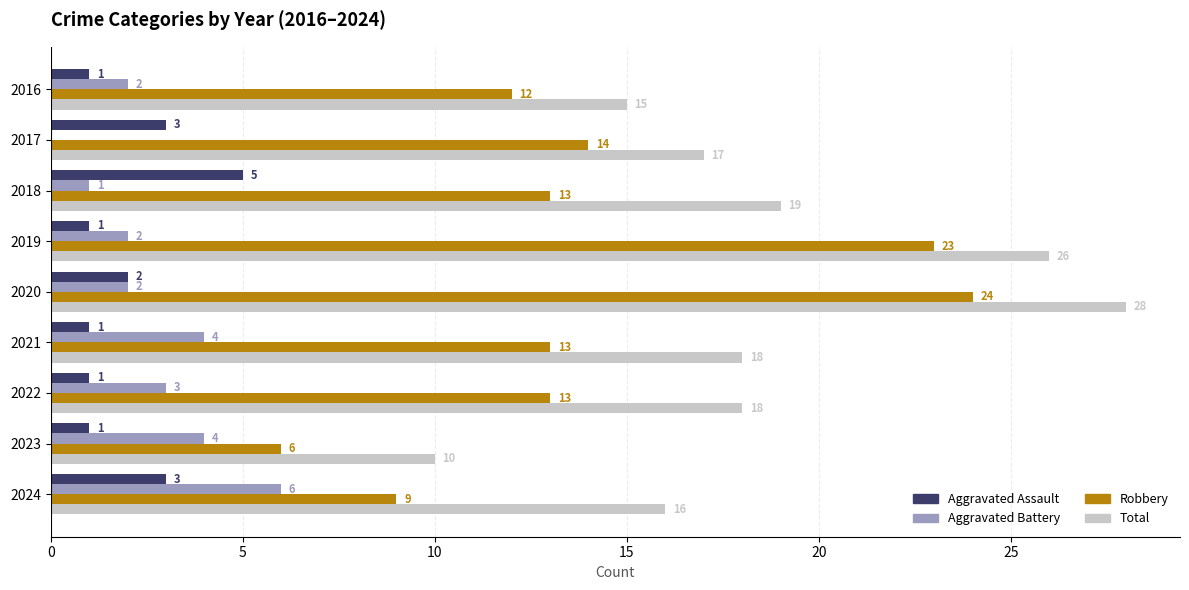

What value does the Robbery series have at 2018?

13